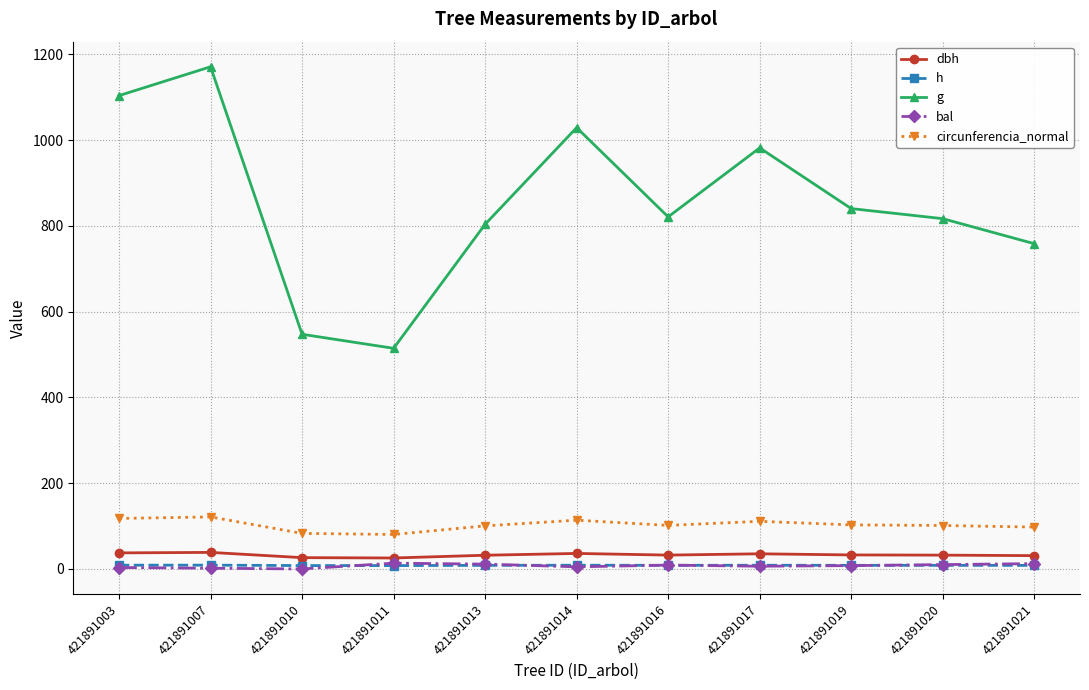

Where is the first local maximum for g?

421891007